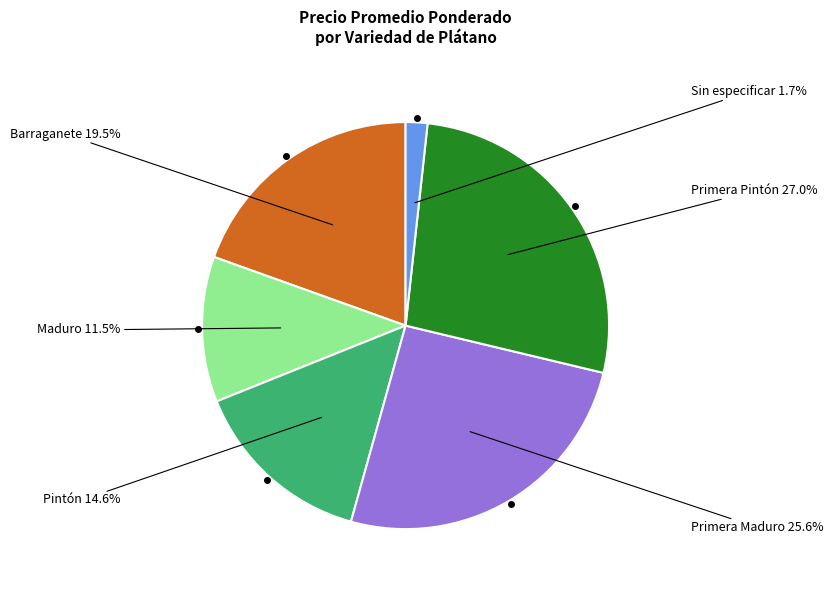

Does any single category account for the majority?

No